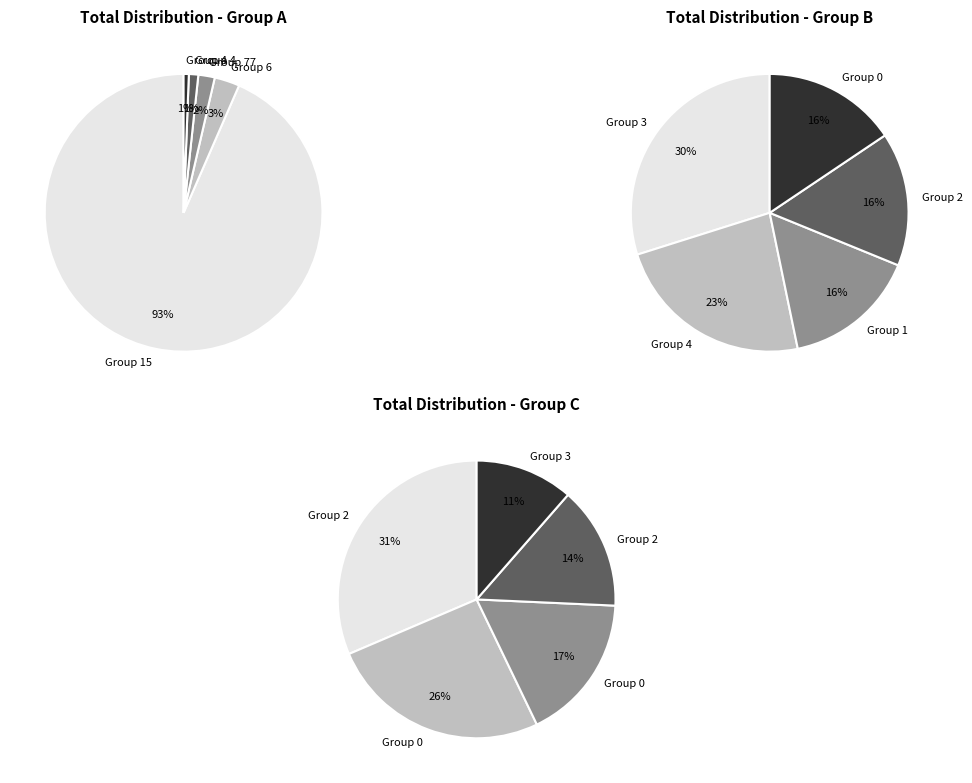

To the nearest percent, what is the difference between the largest and smallest slice percentages?

91%